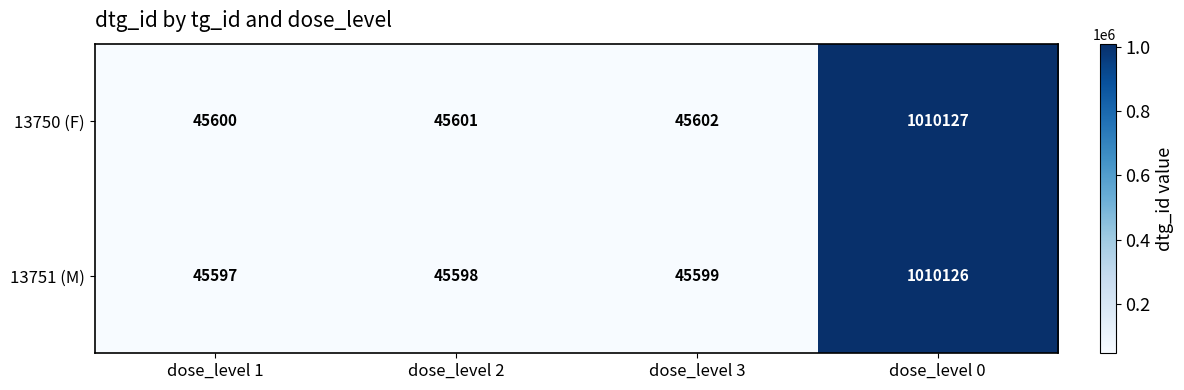

True or false: 13750 (F) has a value of 30117 at dose_level 1.

False